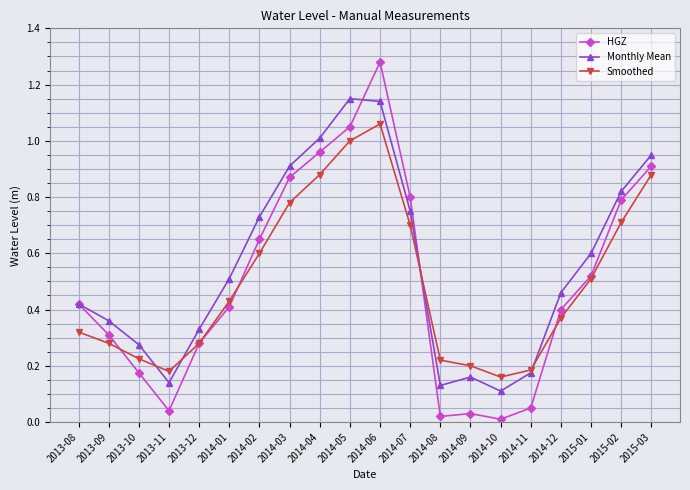

Which category has the highest value across all series?

2014-06